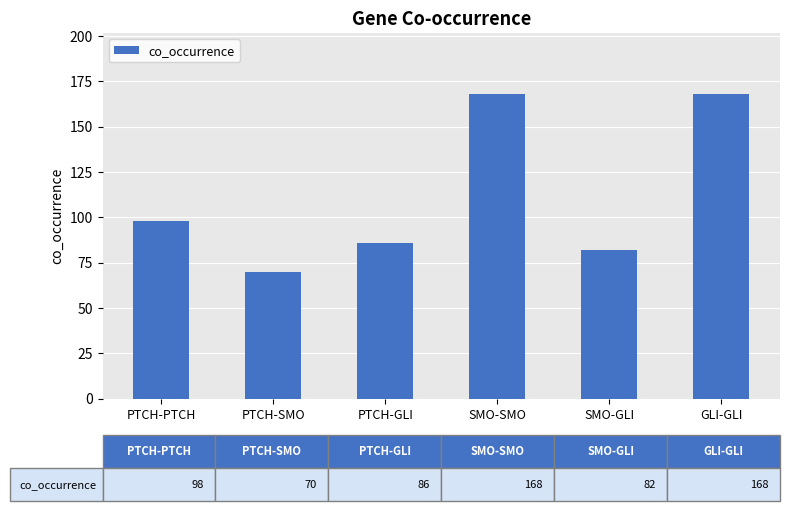

What is the change in value from PTCH-PTCH to PTCH-SMO?

-28